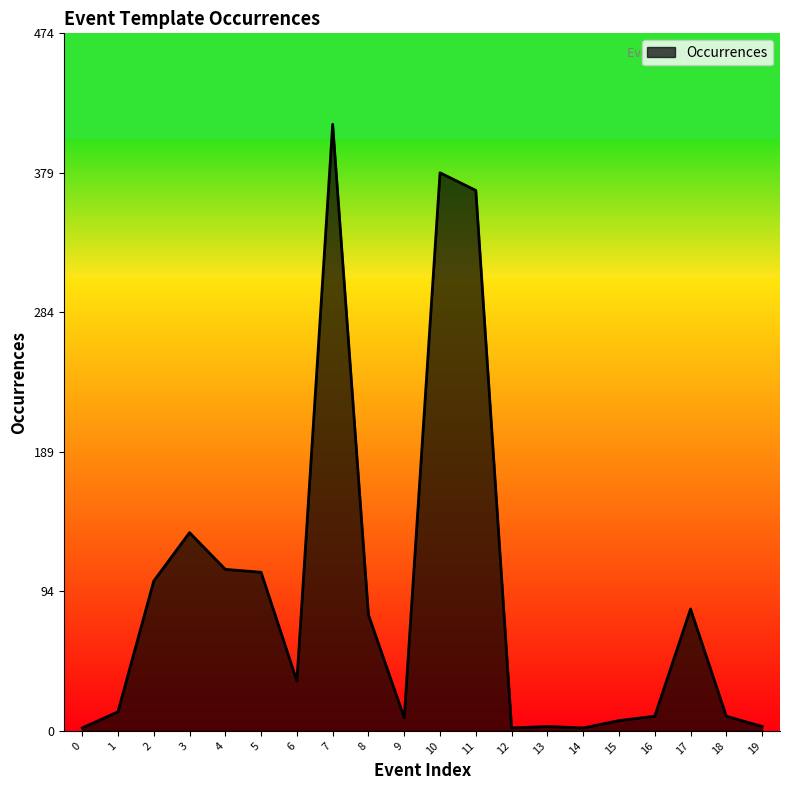

True or false: the data shows 10 at 16.

True